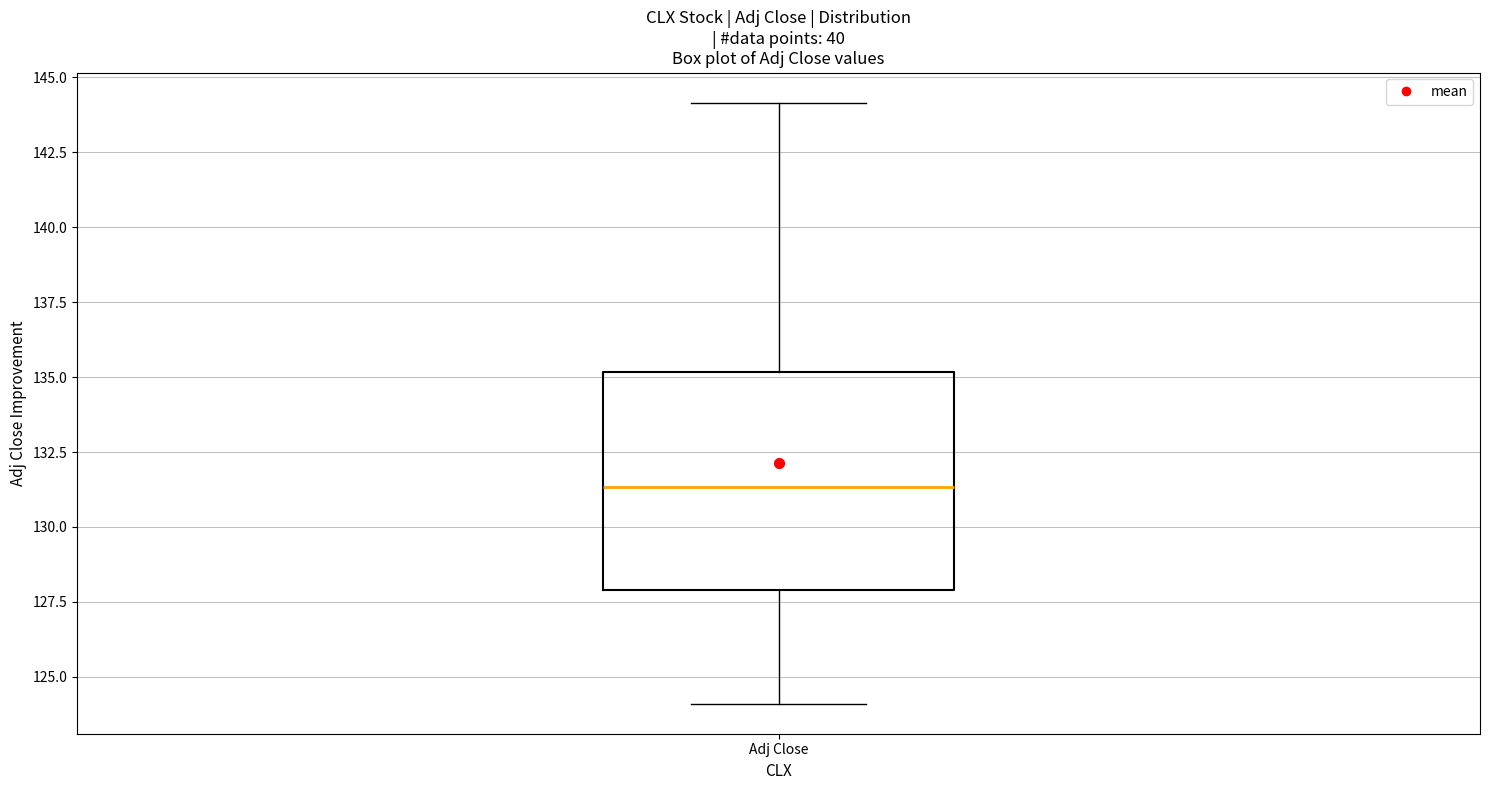

Transcribe this box plot: give where the median line is, the range the box spans, and where the two whiskers end, as read against the y-axis. The values are not printed on the chart, so give them approximately, as read against the axis.

median 131.5, box 128.0 to 135.0, whiskers 124.0 to 144.0